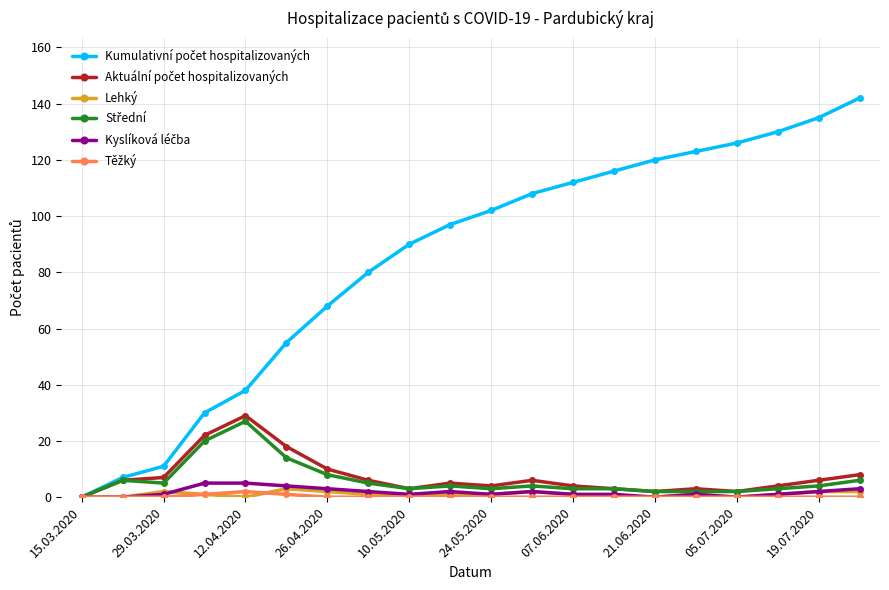

At how many categories does at least one series exceed 72?

13